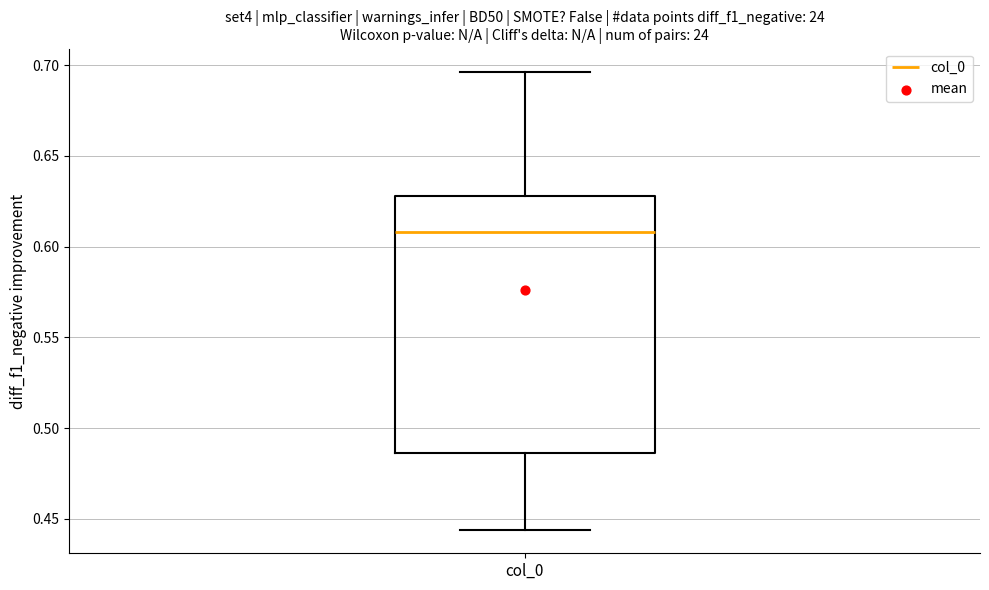

Where is the lower edge of the box for col_0 on the y-axis? The values are not printed on the chart, so give them approximately, as read against the axis.

0.485